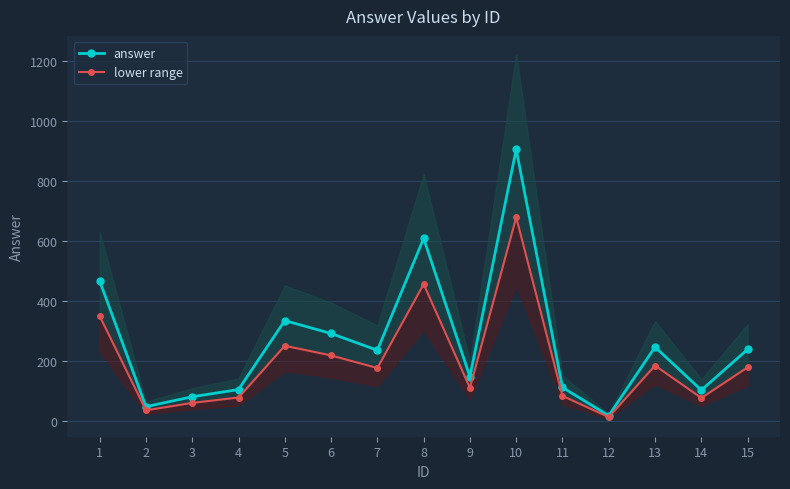

List the series in order of their overall mean, highest first.

answer, lower range